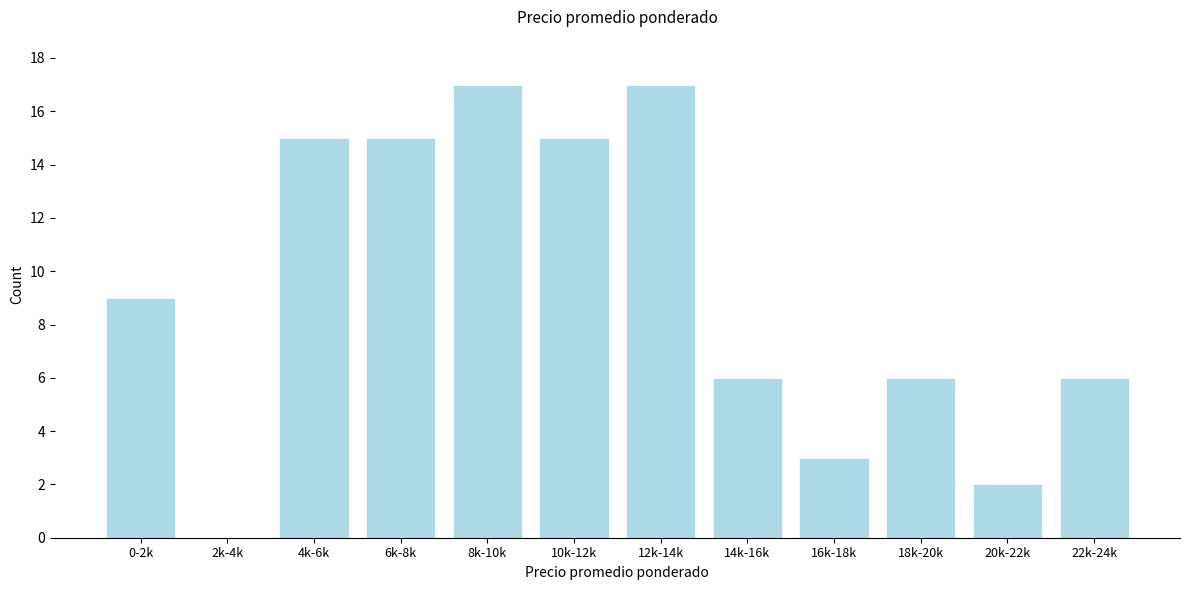

Reading right to left, transcribe all the data shown in this chart.

22k-24k=6	20k-22k=2	18k-20k=6	16k-18k=3	14k-16k=6	12k-14k=17	10k-12k=15	8k-10k=17	6k-8k=15	4k-6k=15	2k-4k=0	0-2k=9